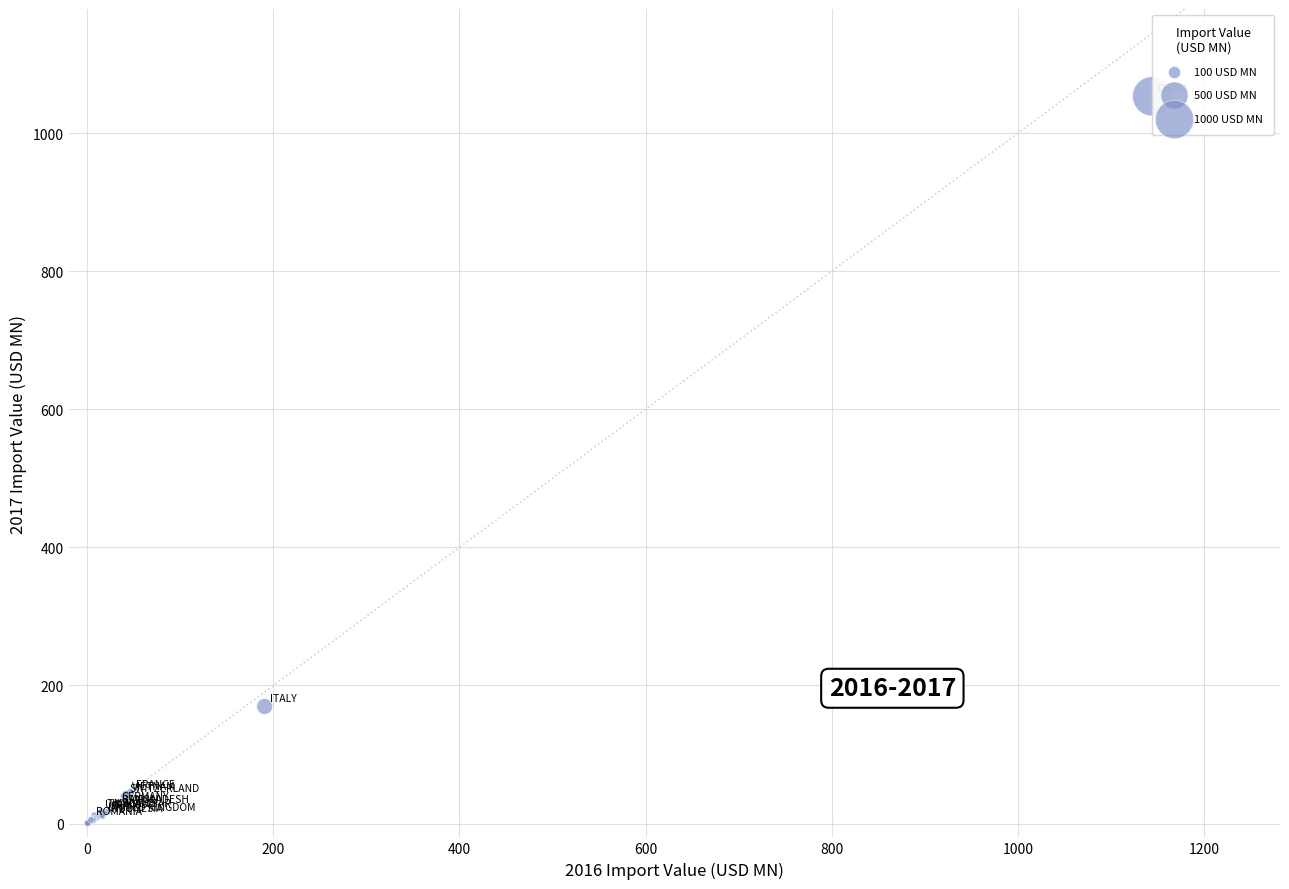

What Y value in the scatter plot is closest to 526?

169.6